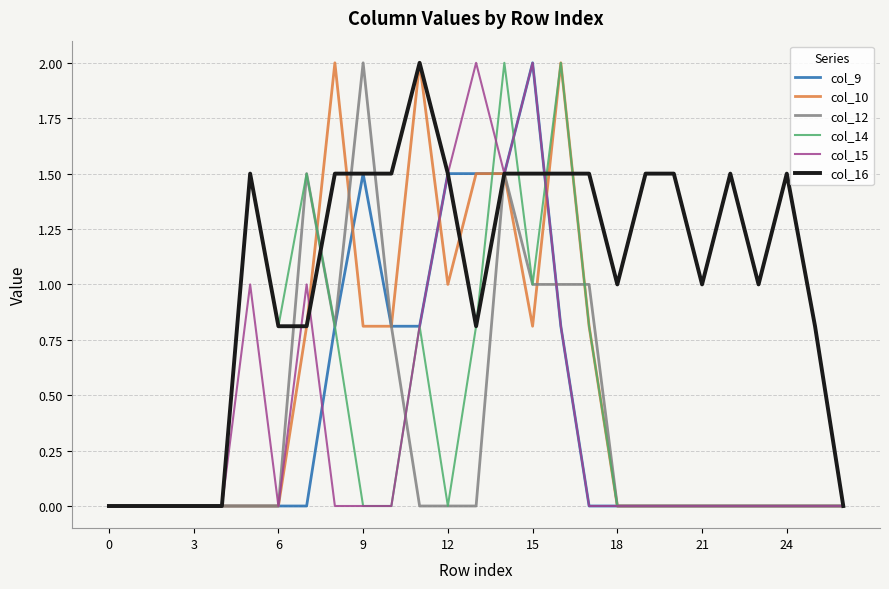

What is the maximum value for col_9?

2.0